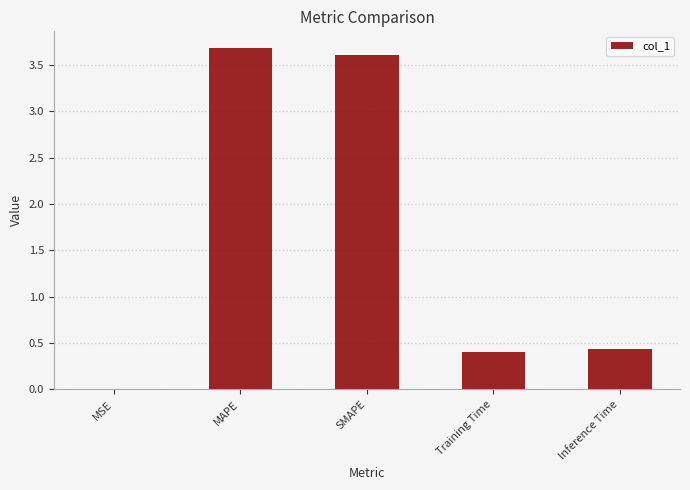

What is the change in value from MAPE to Inference Time?

-3.2